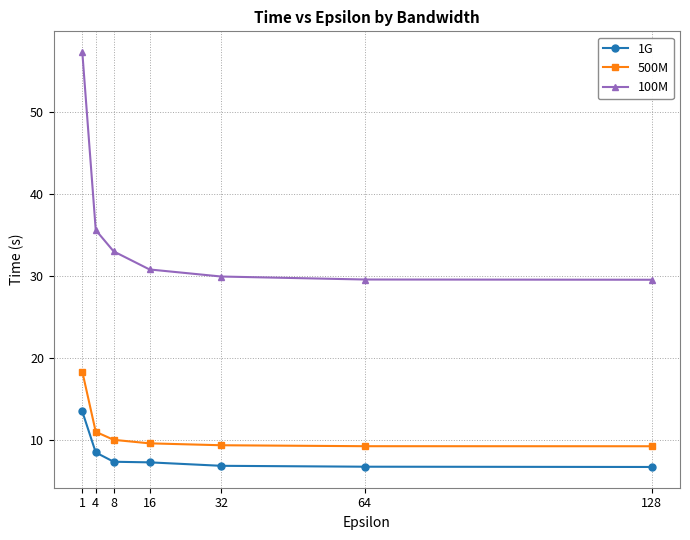

Where is 1G nearest to the value 10?

4